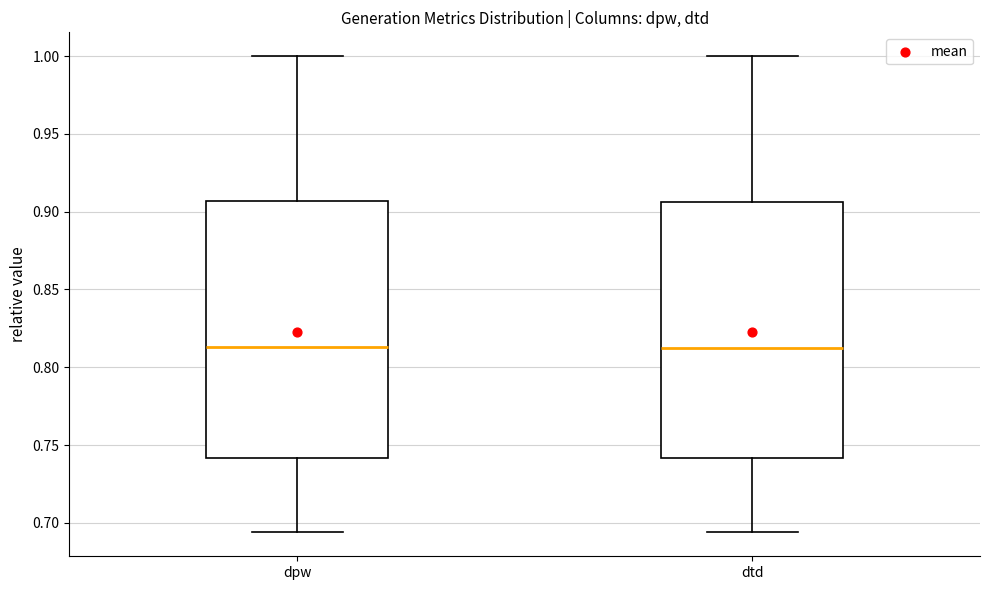

Reading left to right, read every box against the y-axis: the position of its median line, the range the box covers, and the ends of its whiskers. The values are not printed on the chart, so give them approximately, as read against the axis.

dpw: median 0.815, box 0.740 to 0.905, whiskers 0.695 to 1.000
dtd: median 0.815, box 0.740 to 0.905, whiskers 0.695 to 1.000